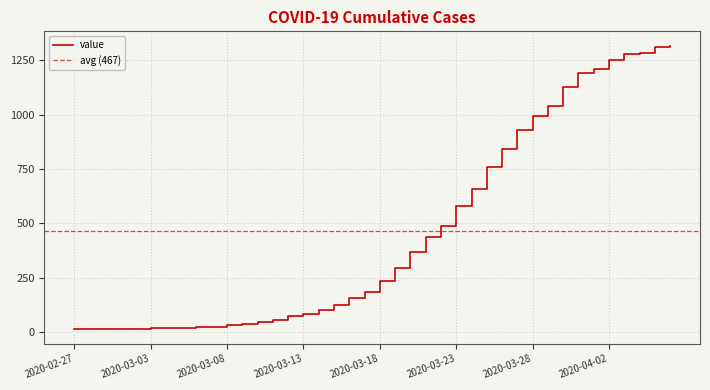

Which label corresponds to the largest value in the chart?

2020-04-06